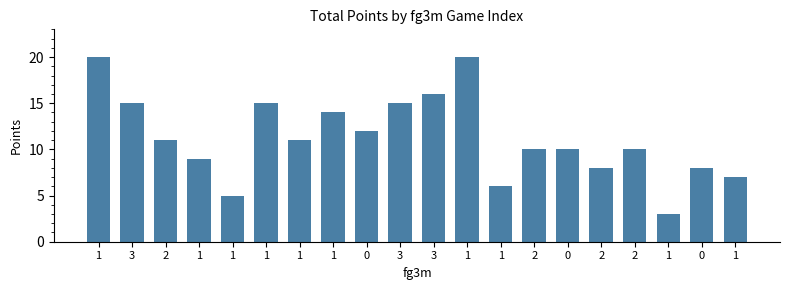

How many data points does each series have?

20